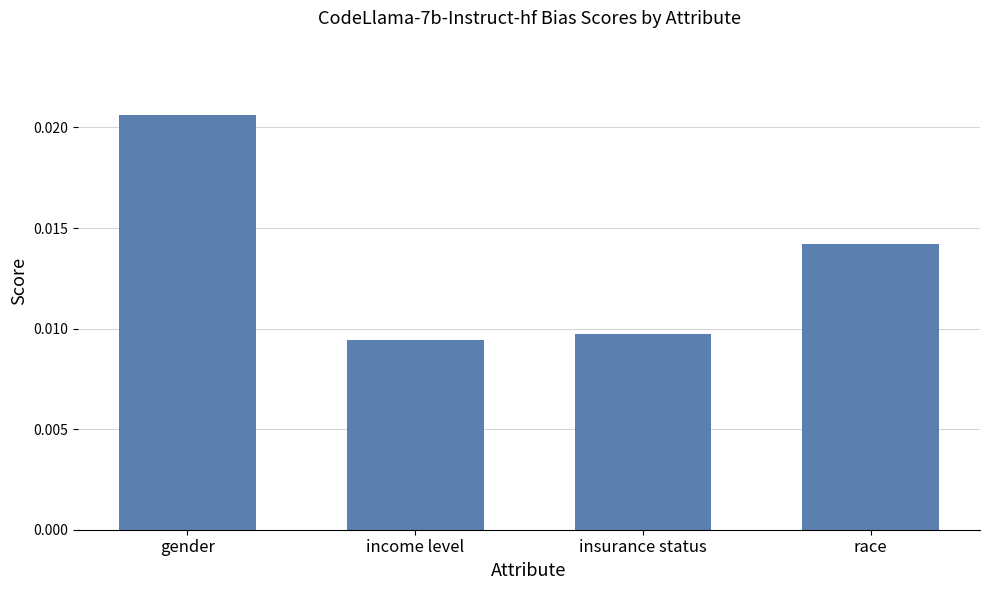

Count the values in the range 0 to 1.

4